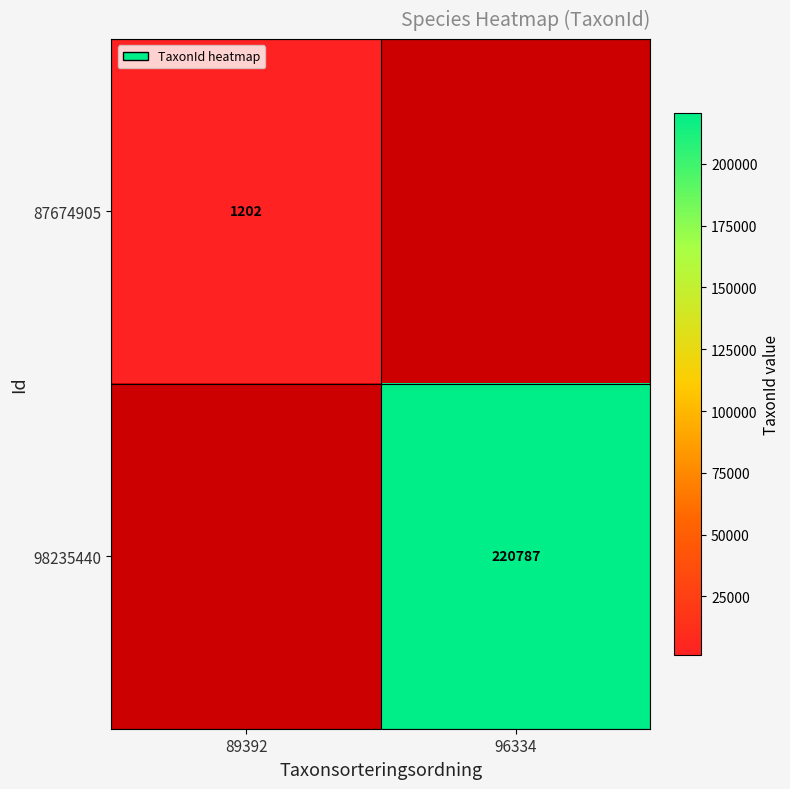

At how many categories does at least one series exceed 158422?

1